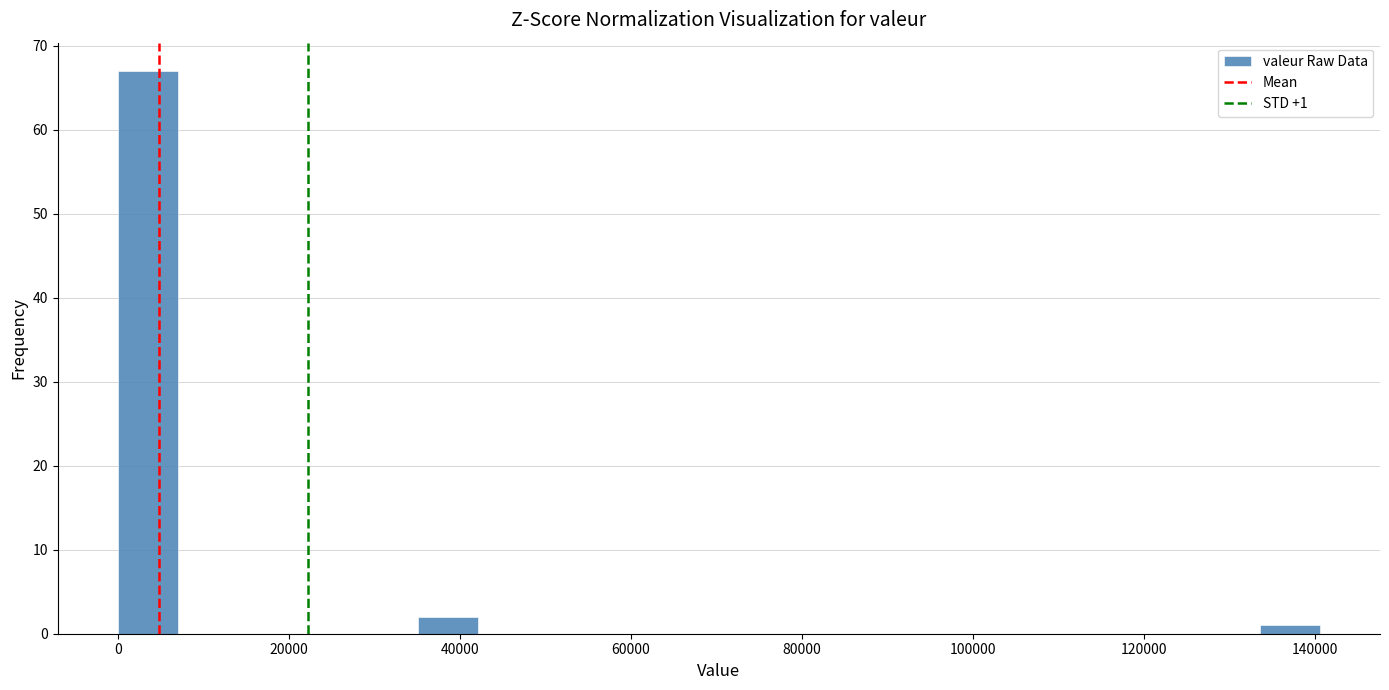

Read against the x-axis, roughly where is the centre of the tallest bar?

4000